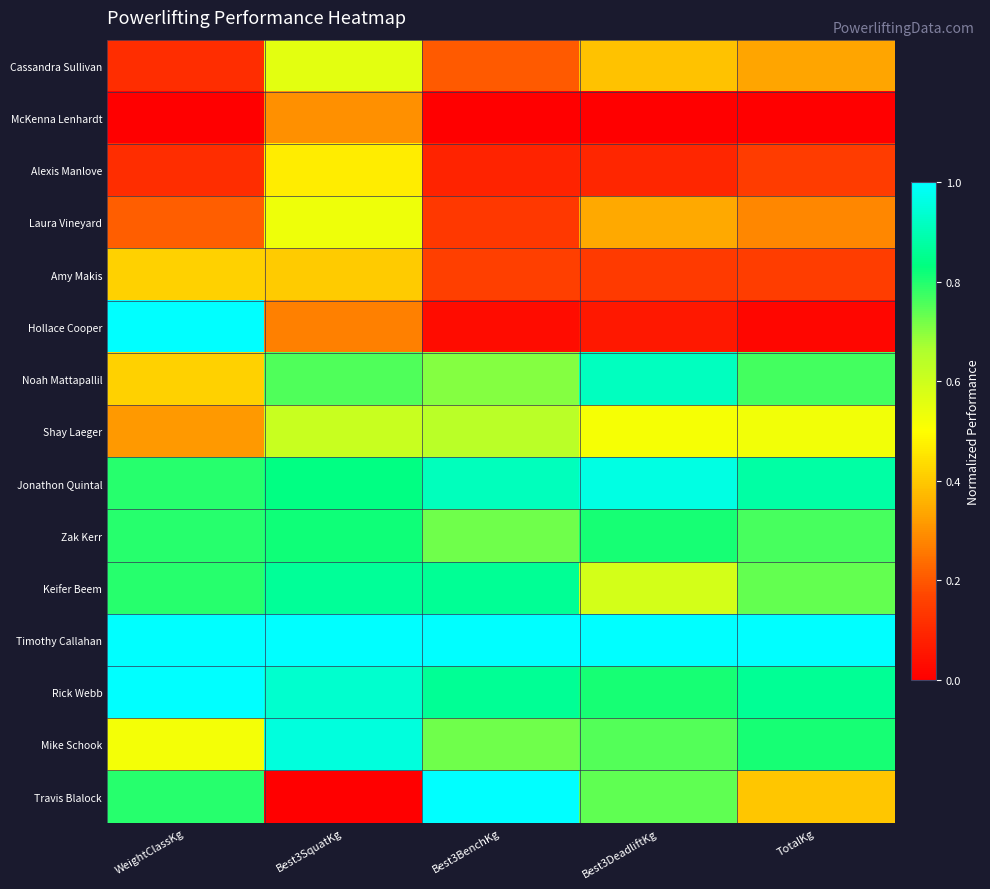

Reading left to right, extract all data points from this chart.

Cassandra Sullivan: WeightClassKg=0.1	Best3SquatKg=0.6	Best3BenchKg=0.2	Best3DeadliftKg=0.4	TotalKg=0.3
McKenna Lenhardt: WeightClassKg=0.0	Best3SquatKg=0.3	Best3BenchKg=0.0	Best3DeadliftKg=0.0	TotalKg=0.0
Alexis Manlove: WeightClassKg=0.1	Best3SquatKg=0.5	Best3BenchKg=0.1	Best3DeadliftKg=0.1	TotalKg=0.1
Laura Vineyard: WeightClassKg=0.2	Best3SquatKg=0.5	Best3BenchKg=0.1	Best3DeadliftKg=0.3	TotalKg=0.3
Amy Makis: WeightClassKg=0.4	Best3SquatKg=0.4	Best3BenchKg=0.2	Best3DeadliftKg=0.1	TotalKg=0.1
Hollace Cooper: WeightClassKg=1.0	Best3SquatKg=0.3	Best3BenchKg=0.0	Best3DeadliftKg=0.1	TotalKg=0.0
Noah Mattapallil: WeightClassKg=0.4	Best3SquatKg=0.8	Best3BenchKg=0.7	Best3DeadliftKg=0.9	TotalKg=0.8
Shay Laeger: WeightClassKg=0.3	Best3SquatKg=0.6	Best3BenchKg=0.6	Best3DeadliftKg=0.5	TotalKg=0.5
Jonathon Quintal: WeightClassKg=0.8	Best3SquatKg=0.8	Best3BenchKg=0.9	Best3DeadliftKg=1.0	TotalKg=0.9
Zak Kerr: WeightClassKg=0.8	Best3SquatKg=0.8	Best3BenchKg=0.7	Best3DeadliftKg=0.8	TotalKg=0.8
Keifer Beem: WeightClassKg=0.8	Best3SquatKg=0.9	Best3BenchKg=0.9	Best3DeadliftKg=0.6	TotalKg=0.7
Timothy Callahan: WeightClassKg=1.0	Best3SquatKg=1.0	Best3BenchKg=1.0	Best3DeadliftKg=1.0	TotalKg=1.0
Rick Webb: WeightClassKg=1.0	Best3SquatKg=0.9	Best3BenchKg=0.9	Best3DeadliftKg=0.8	TotalKg=0.9
Mike Schook: WeightClassKg=0.5	Best3SquatKg=1.0	Best3BenchKg=0.7	Best3DeadliftKg=0.8	TotalKg=0.8
Travis Blalock: WeightClassKg=0.8	Best3SquatKg=0.0	Best3BenchKg=1.0	Best3DeadliftKg=0.7	TotalKg=0.4